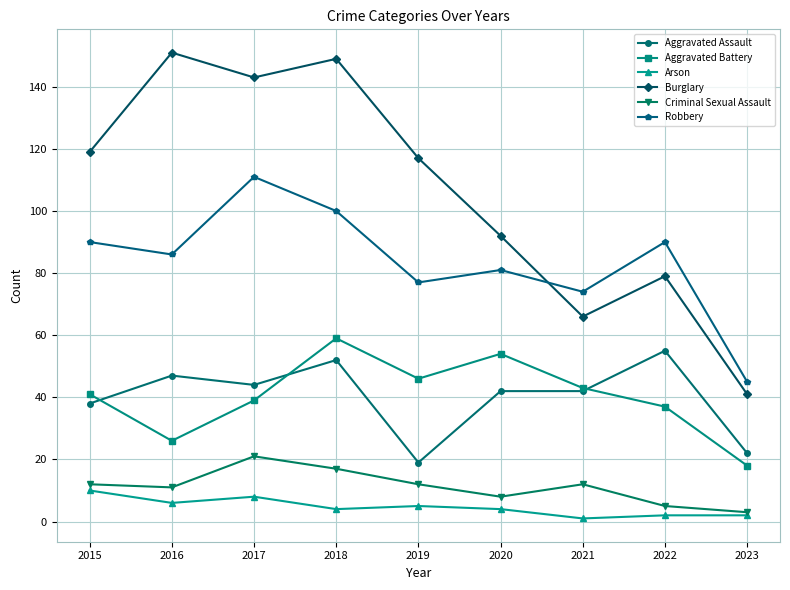

What is the minimum value shown in the chart?

1